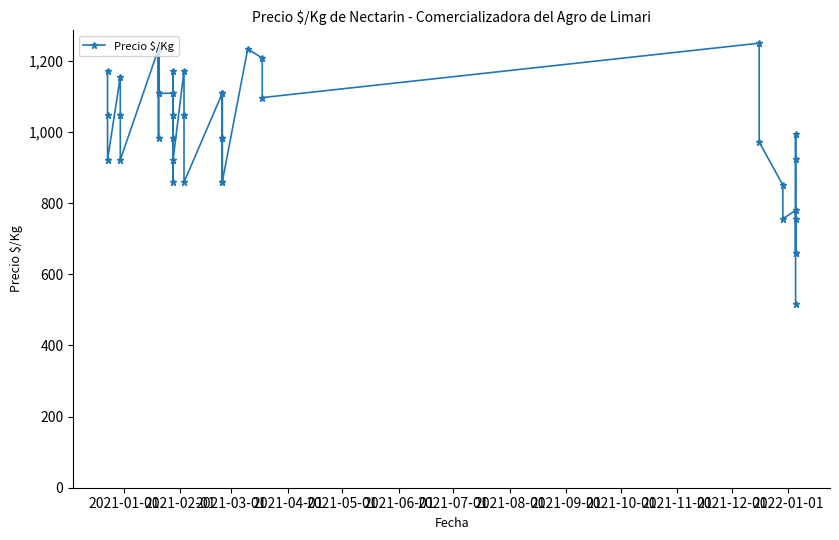

What is the sum of all values?

39672